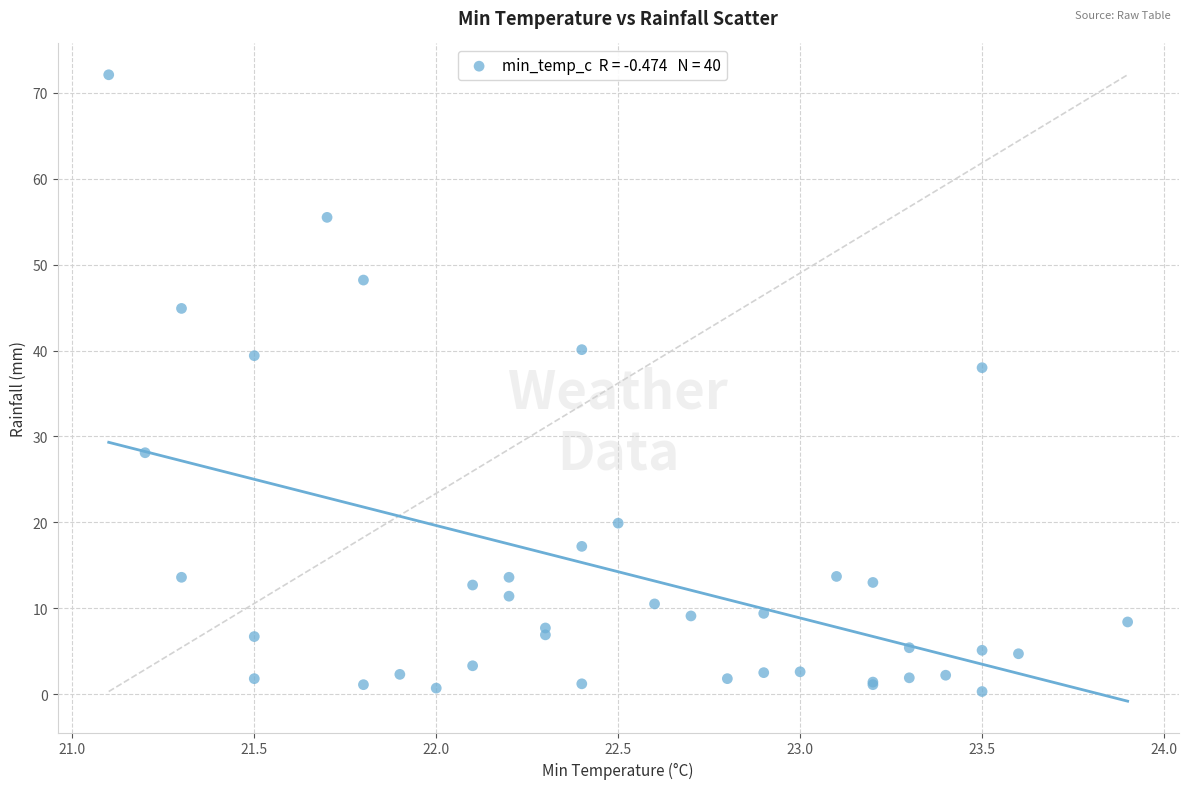

What Y value in the scatter plot is closest to 36?

38.0